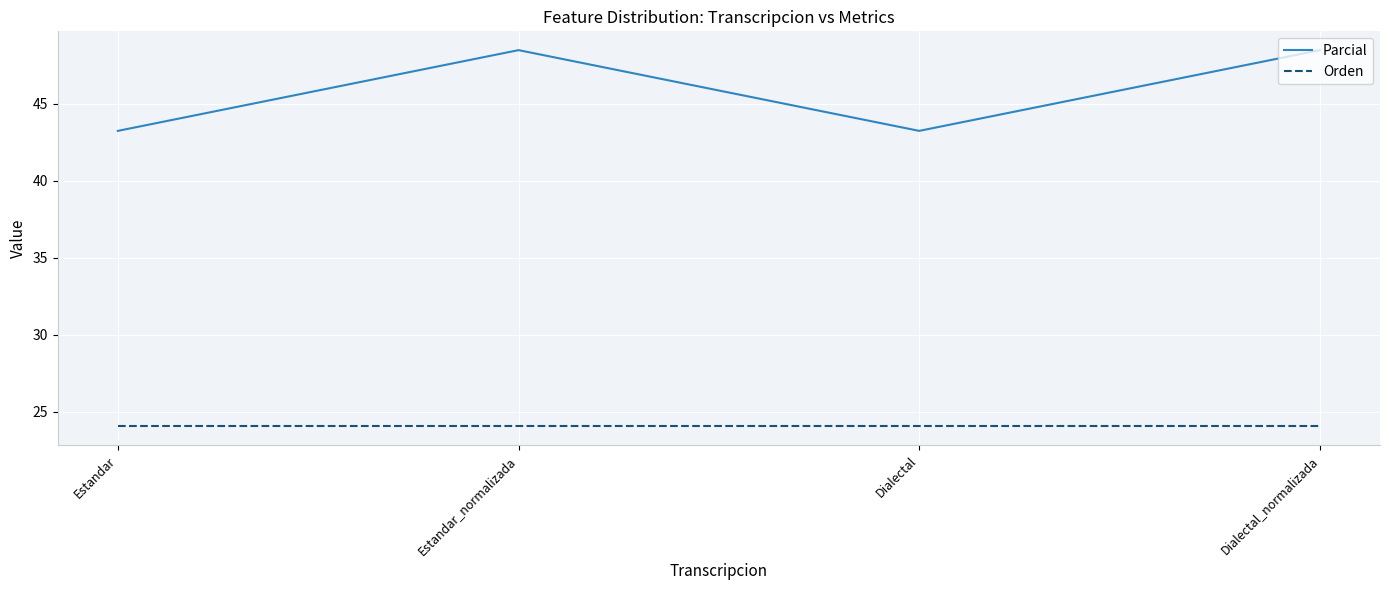

Reading left to right, list all the values displayed in this chart.

Parcial: 43.2	48.5	43.2	48.5
Orden: 24.1	24.1	24.1	24.1